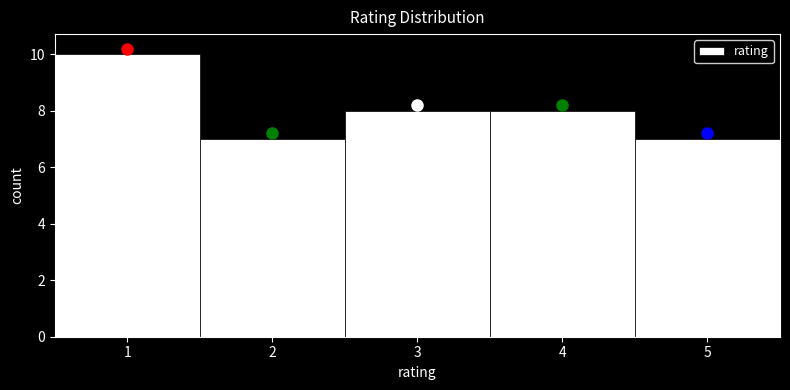

Reading left to right, list every bar in this chart as the range it spans on the x-axis followed by its height. The values are not printed on the chart, so give them approximately, as read against the axis.

0.5 to 1.5: 10
1.5 to 2.5: 7
2.5 to 3.5: 8
3.5 to 4.5: 8
4.5 to 5.5: 7